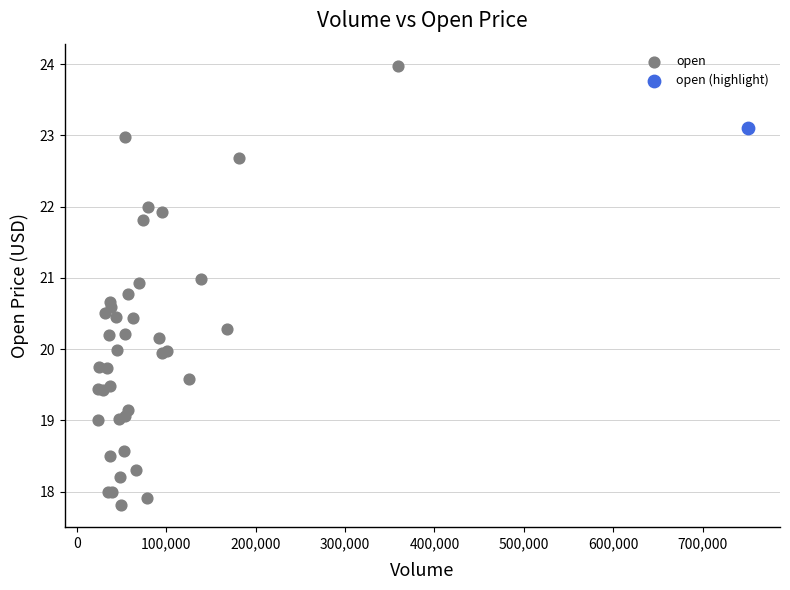

What are all the series names shown in the legend?

open, open (highlight)